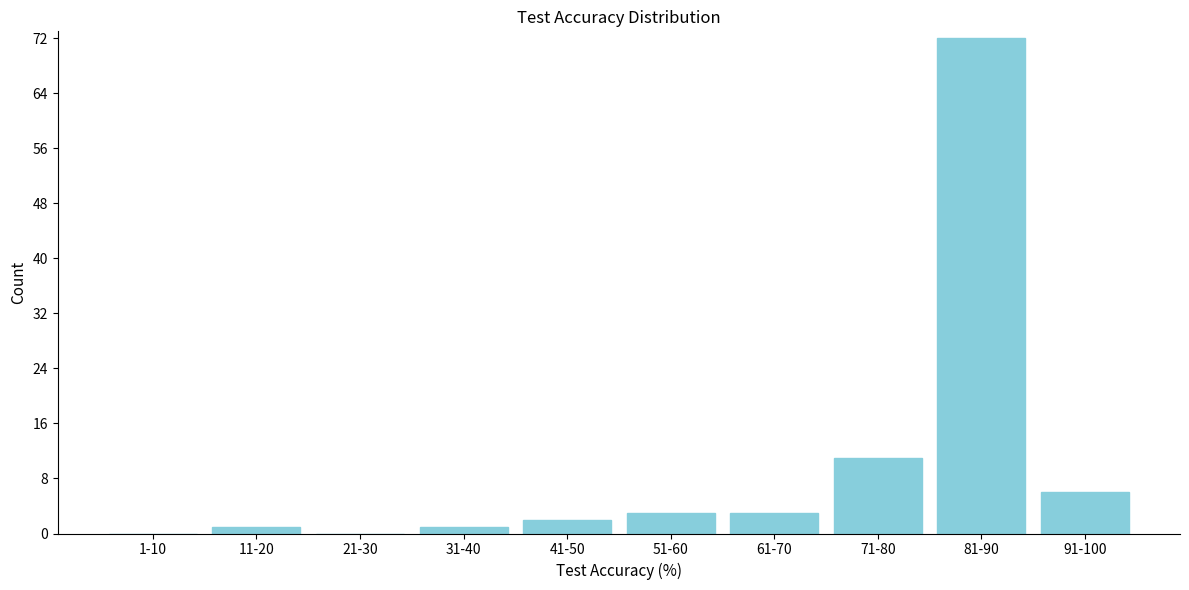

Reading left to right, extract all data points from this chart.

1-10=0	11-20=1	21-30=0	31-40=1	41-50=2	51-60=3	61-70=3	71-80=11	81-90=72	91-100=6